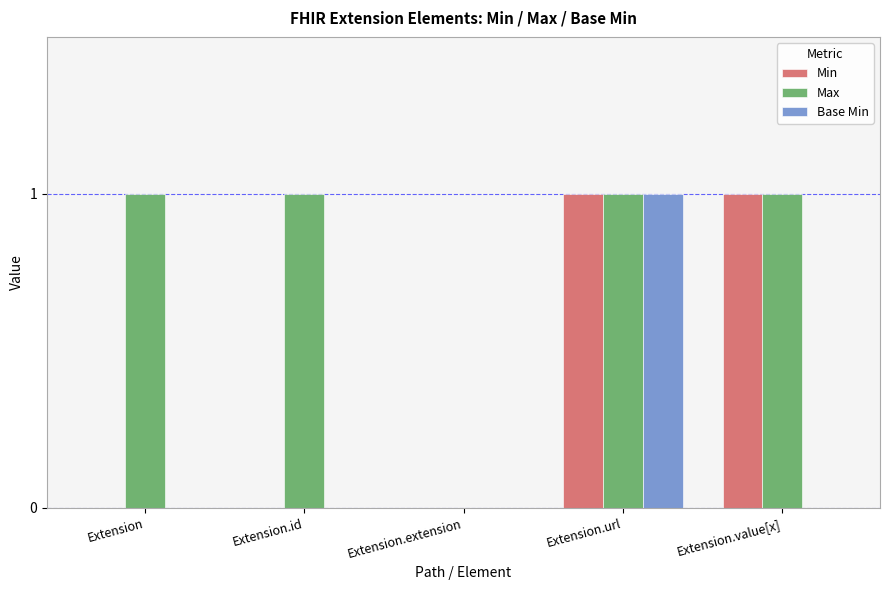

What is the spread (max minus min) of values at Extension.id?

1